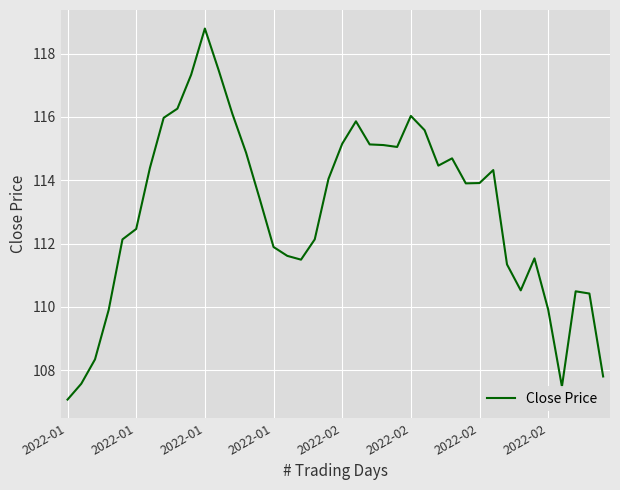

What is the minimum value shown in the chart?

107.1